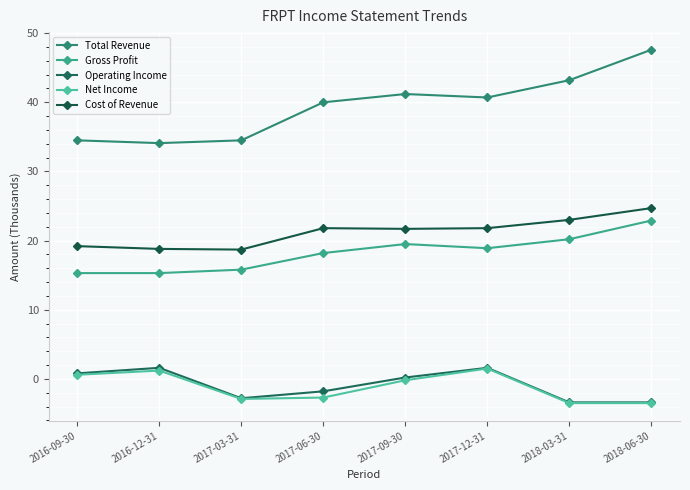

Rank the series by their maximum value, from lowest to highest.

Net Income, Operating Income, Gross Profit, Cost of Revenue, Total Revenue